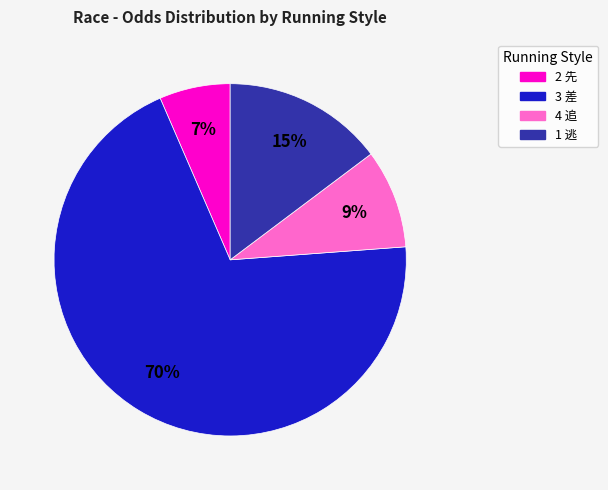

How many slices are in this pie chart?

4